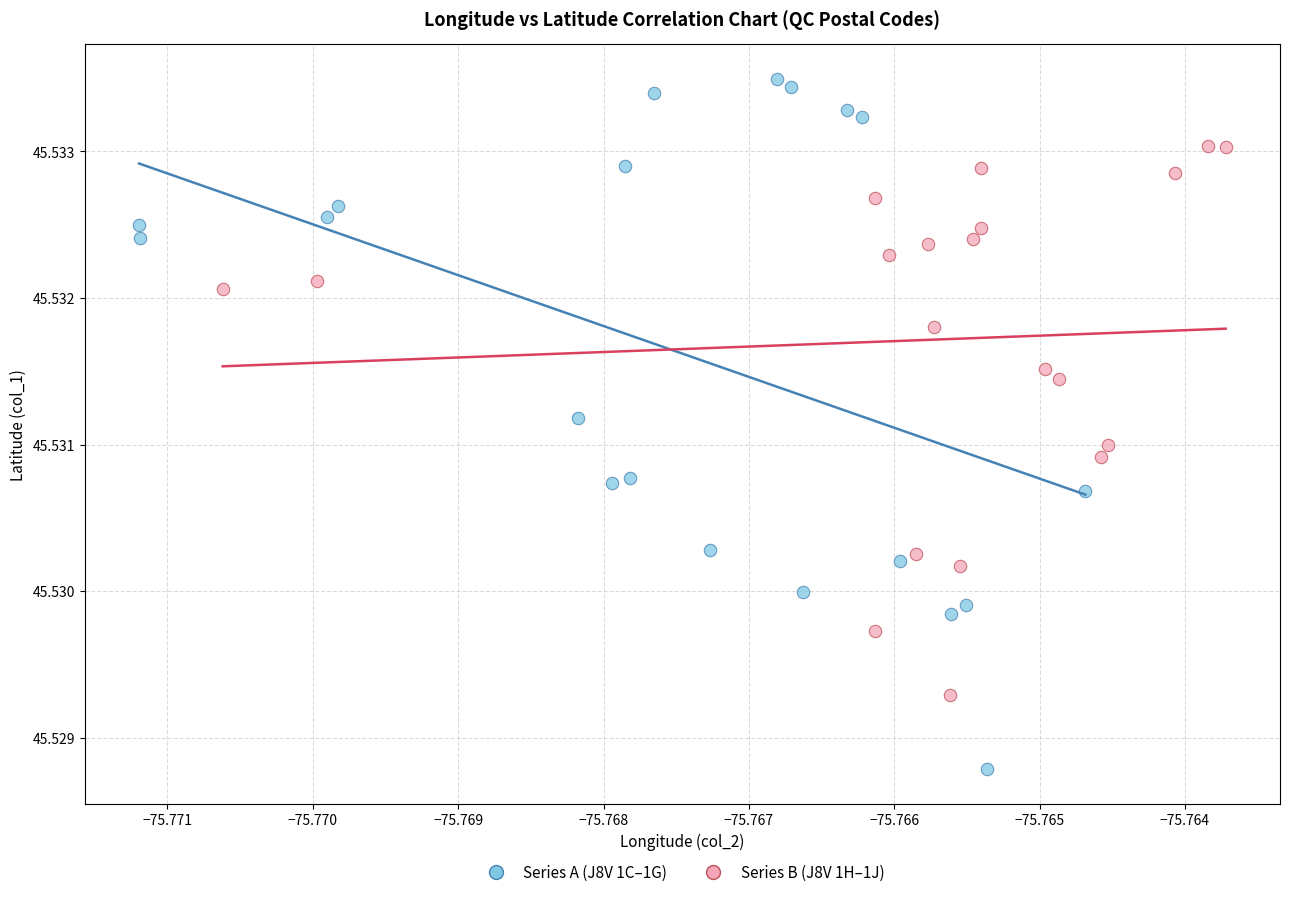

Which series contains the lowest Y value?

Series A (J8V 1C–1G)